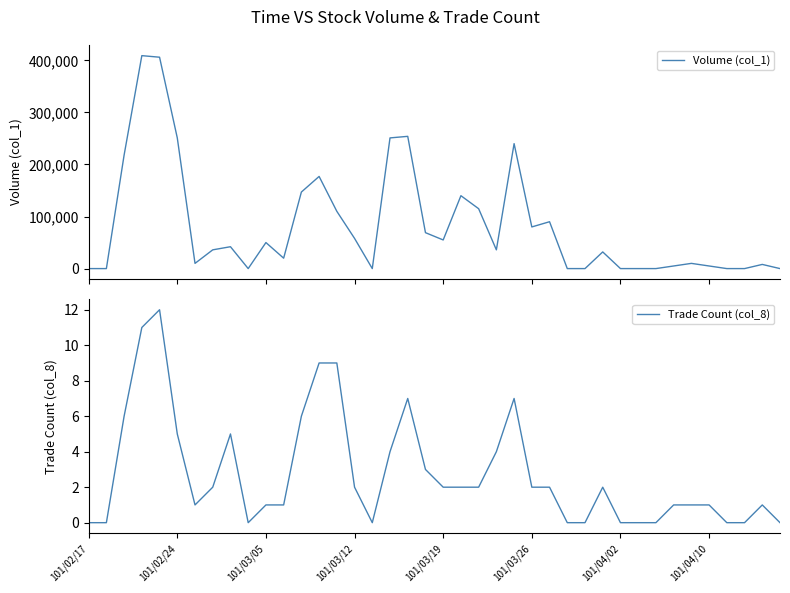

Which label corresponds to the smallest value in the chart?

101/02/17